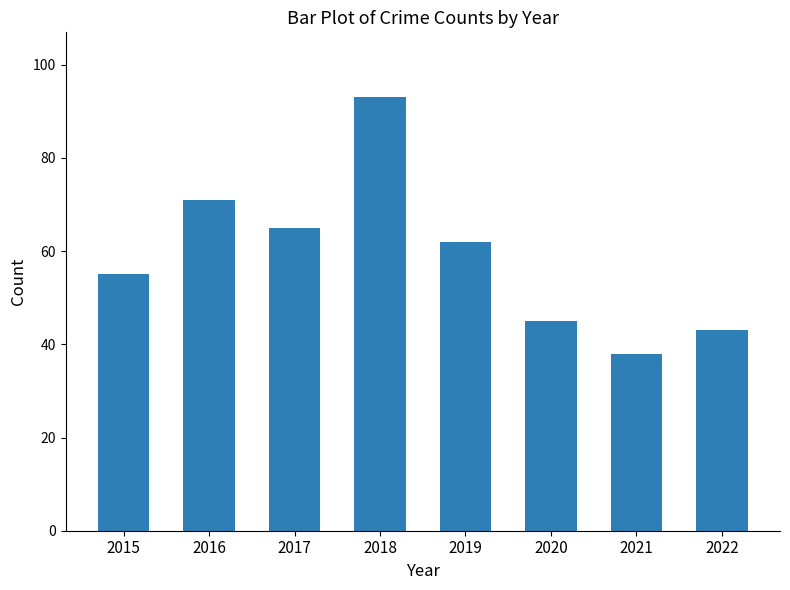

Reading left to right, transcribe all the data shown in this chart.

2015=55	2016=71	2017=65	2018=93	2019=62	2020=45	2021=38	2022=43